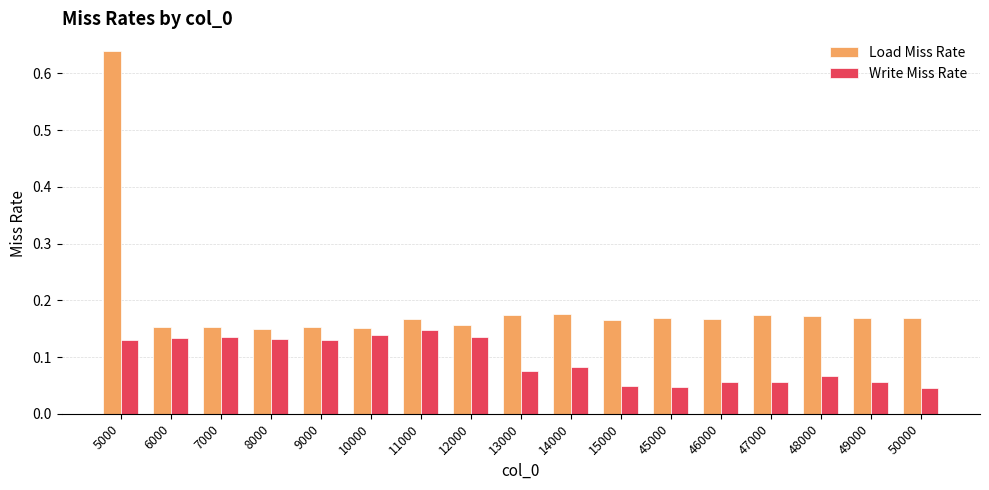

What is the sum of all Load Miss Rate values?

3.3